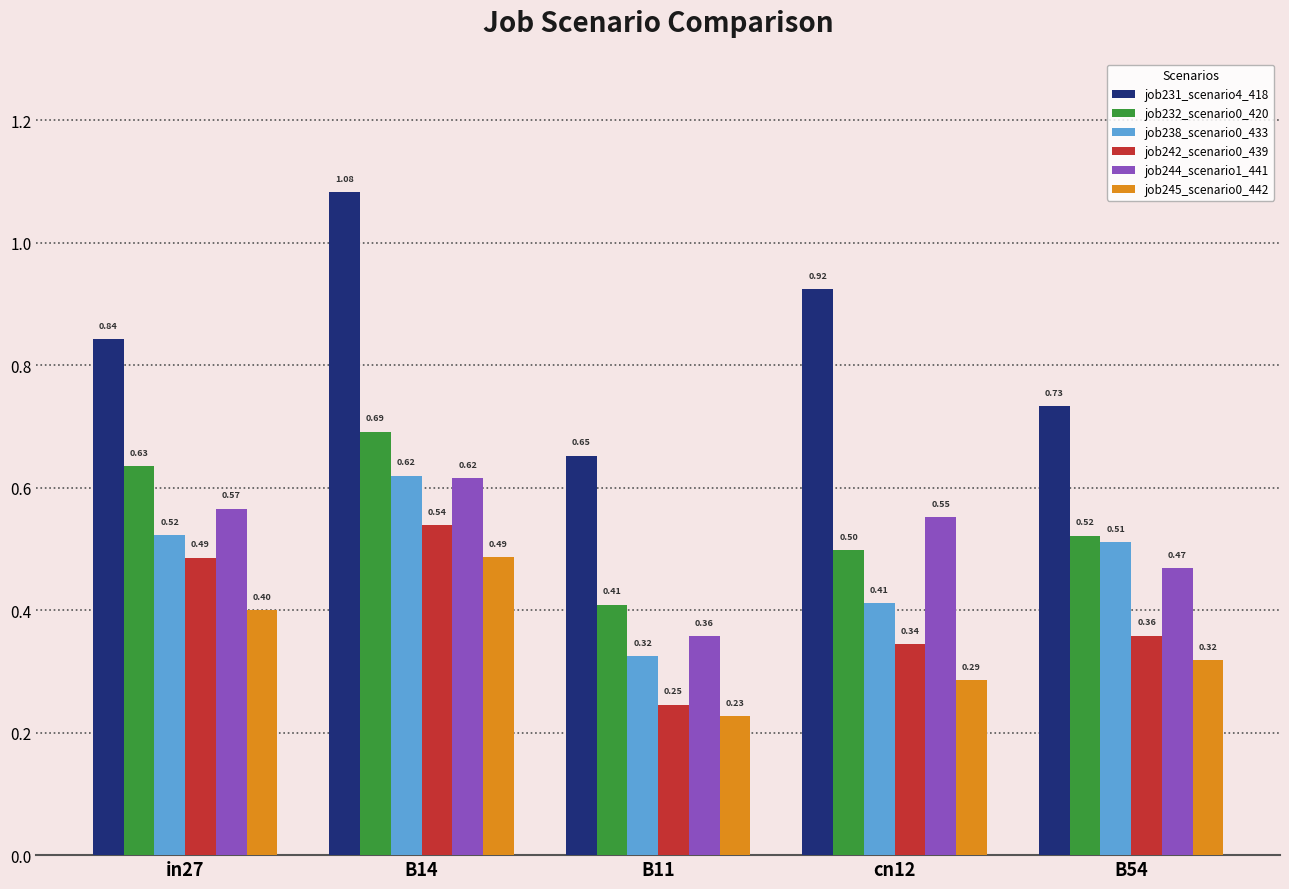

Which series has the largest range (max minus min)?

job231_scenario4_418